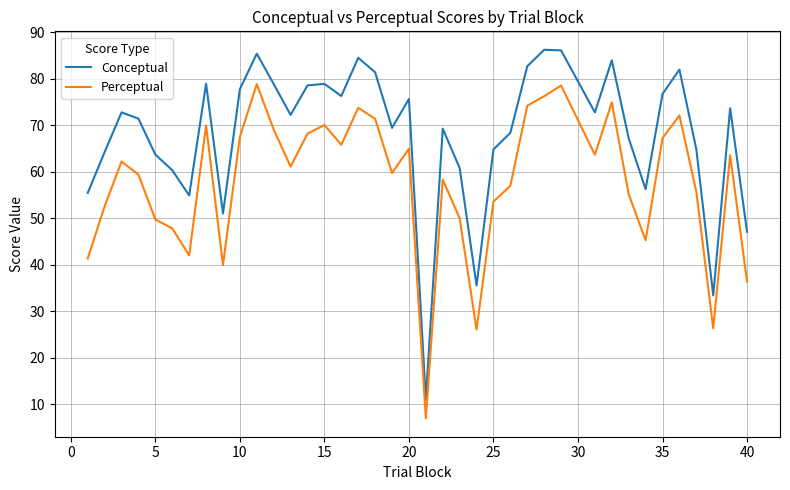

True or false: Perceptual and Conceptual intersect in this chart.

False